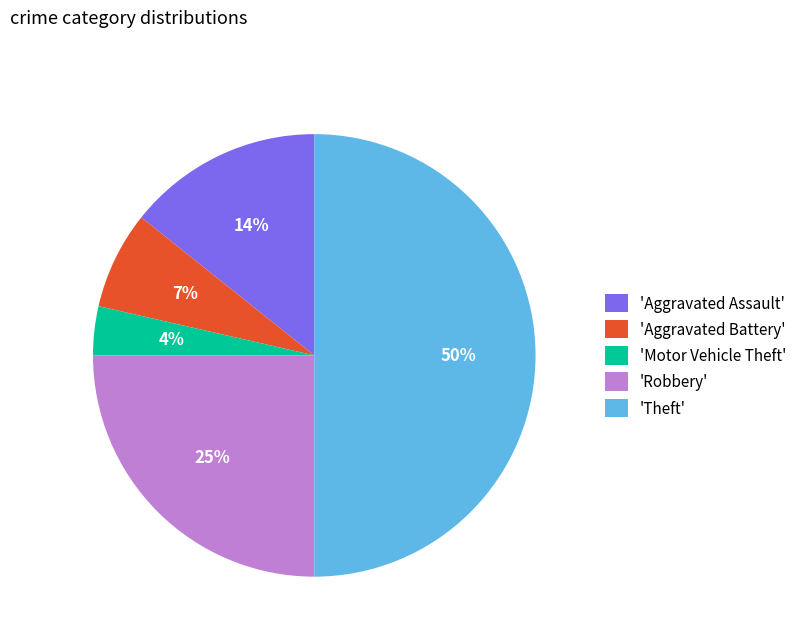

Which category has the biggest portion of the pie?

'Theft'